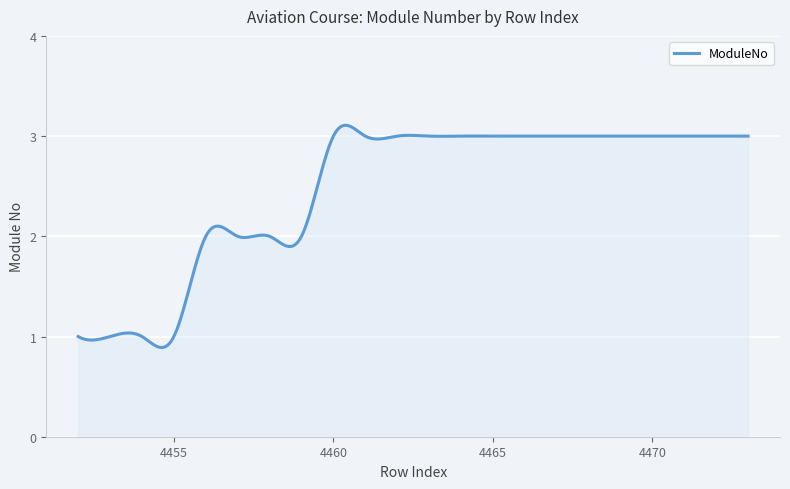

What is the maximum value shown in the chart?

3.1